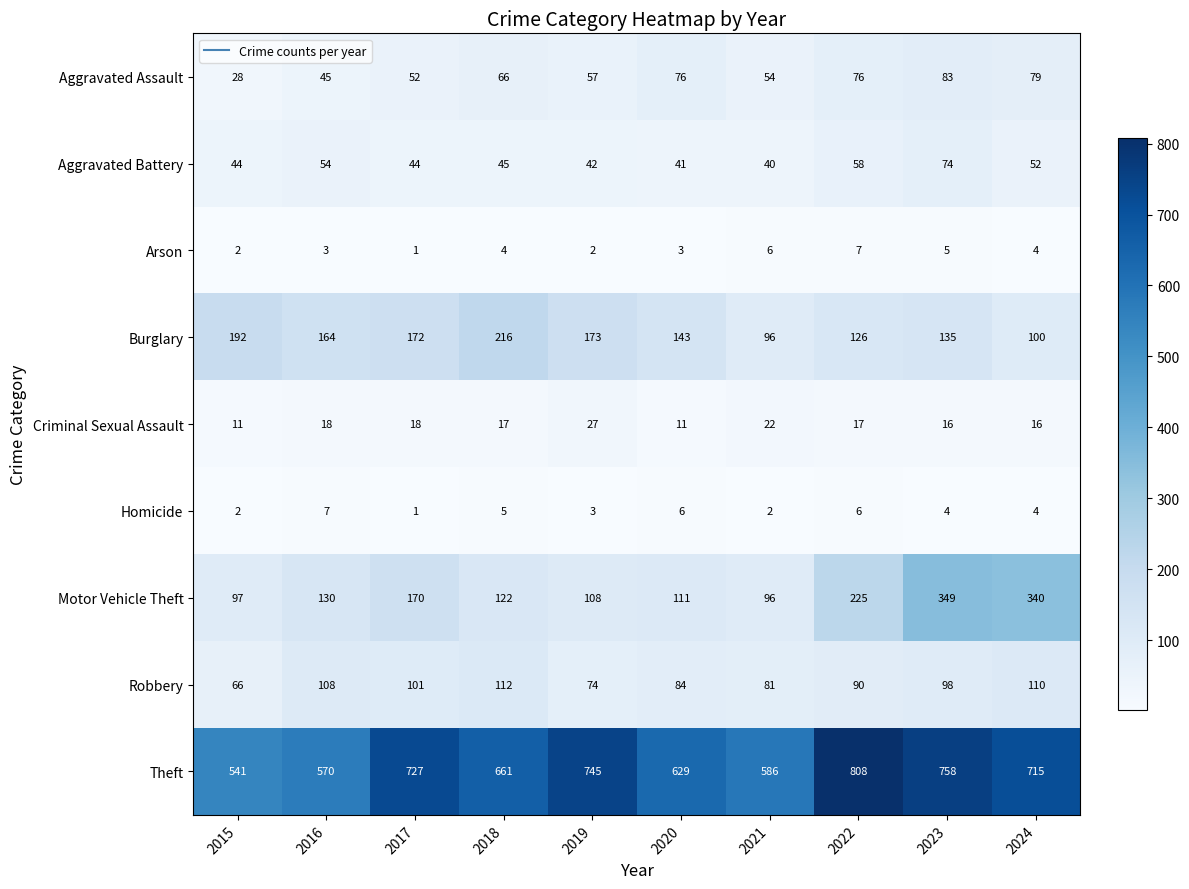

What is the sum of the Arson values at 2016 and 2018?

7